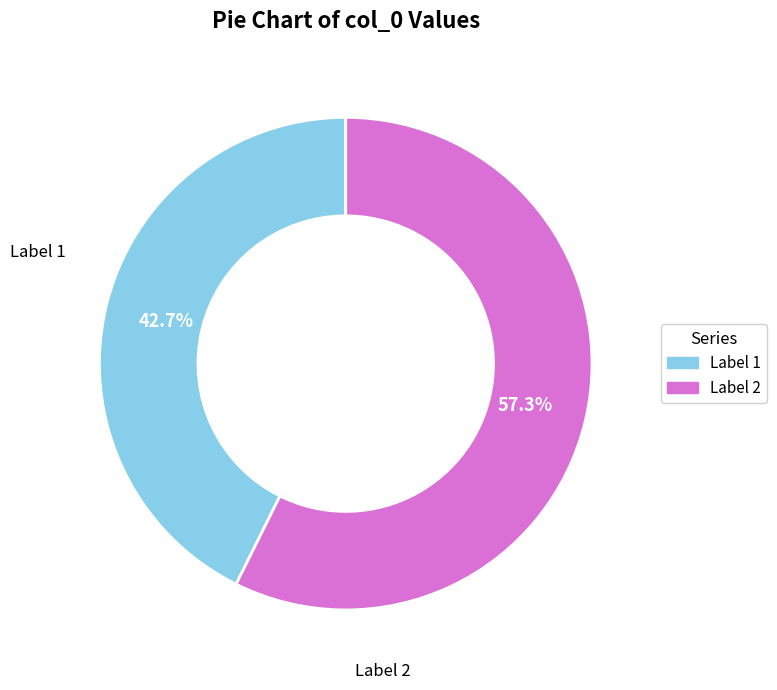

Is there any slice that represents more than half of the pie?

Yes